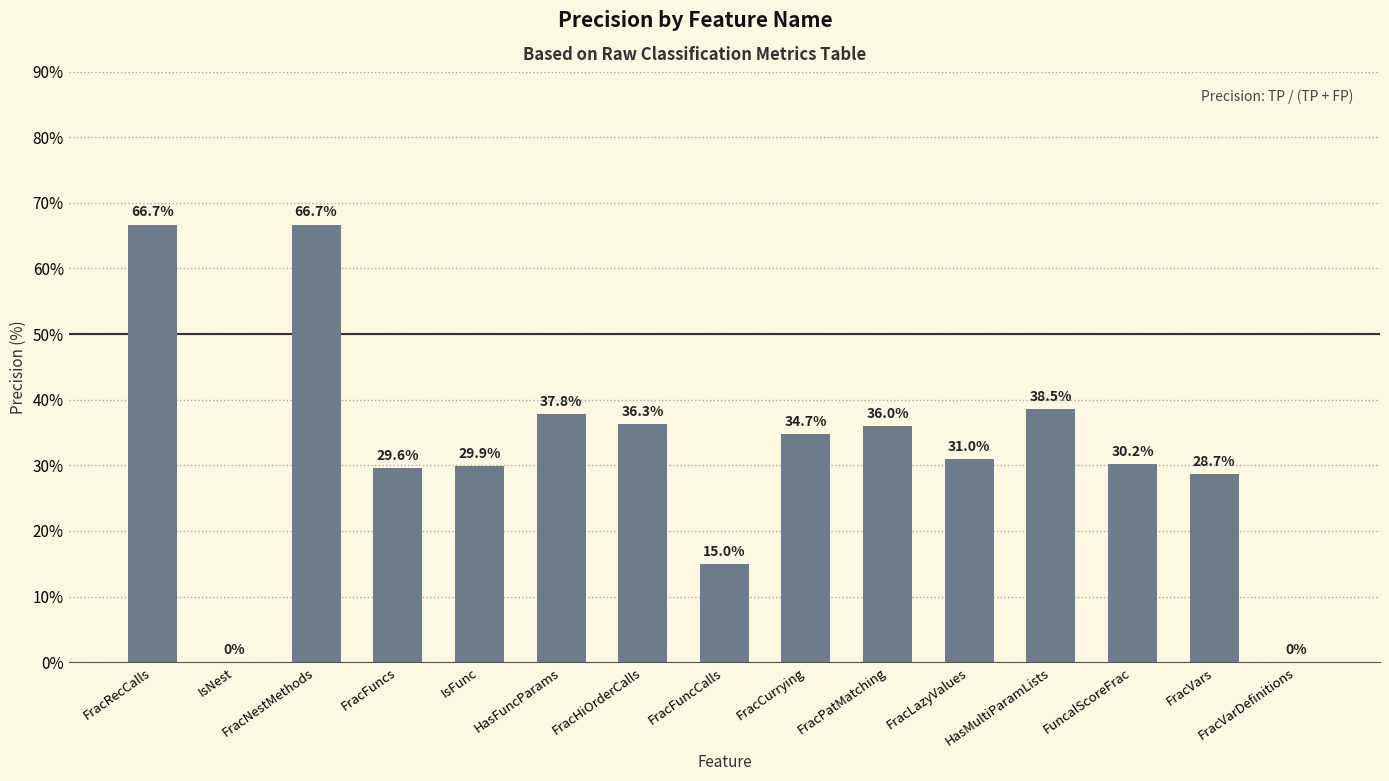

What is the greatest value displayed?

66.7